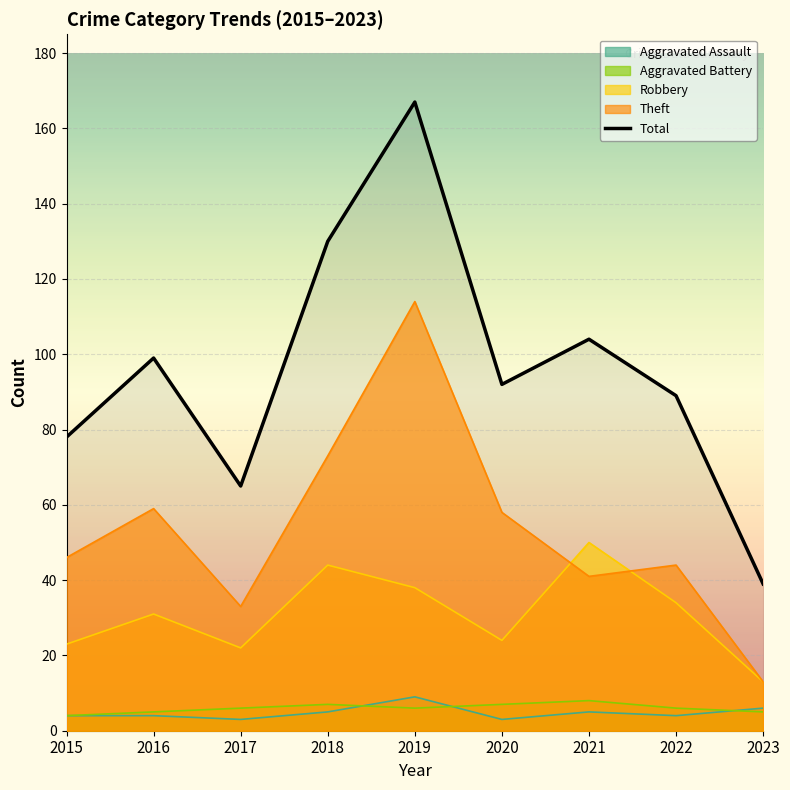

List the labels in order of value, smallest first.

2023, 2017, 2015, 2022, 2020, 2016, 2021, 2018, 2019